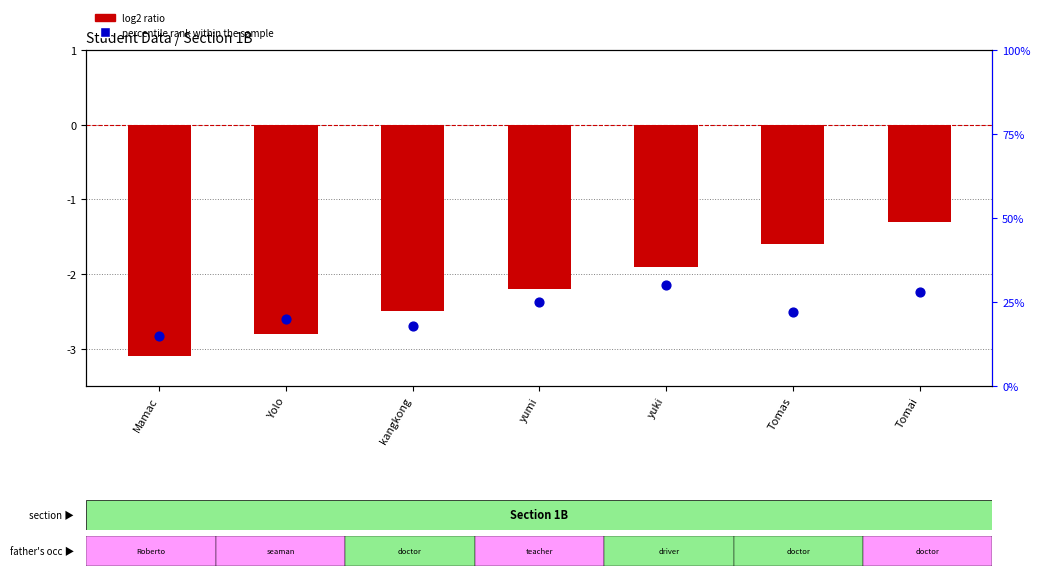

Is the value of log2 ratio (Age normalized) at Tomai greater than the value of percentile rank within the sample at Tomas?

No